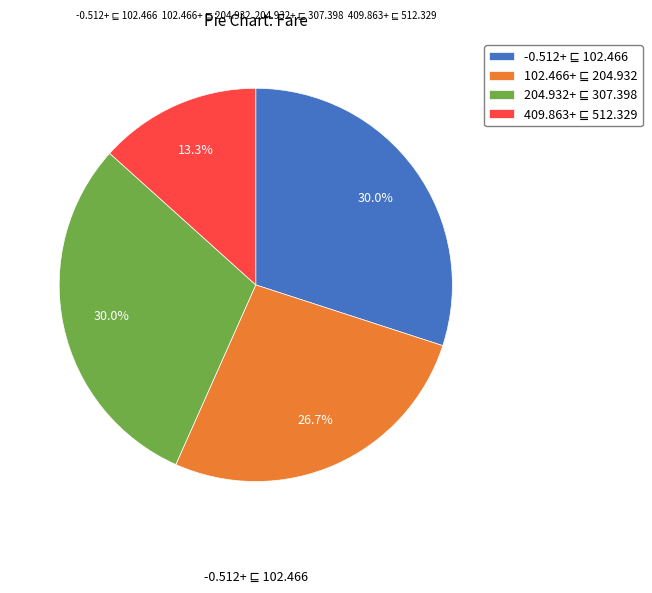

Is there any slice that represents more than half of the pie?

No